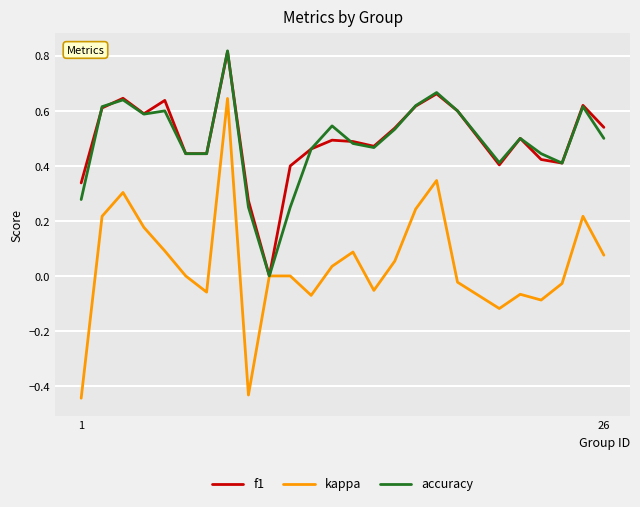

Which series has the largest range (max minus min)?

kappa